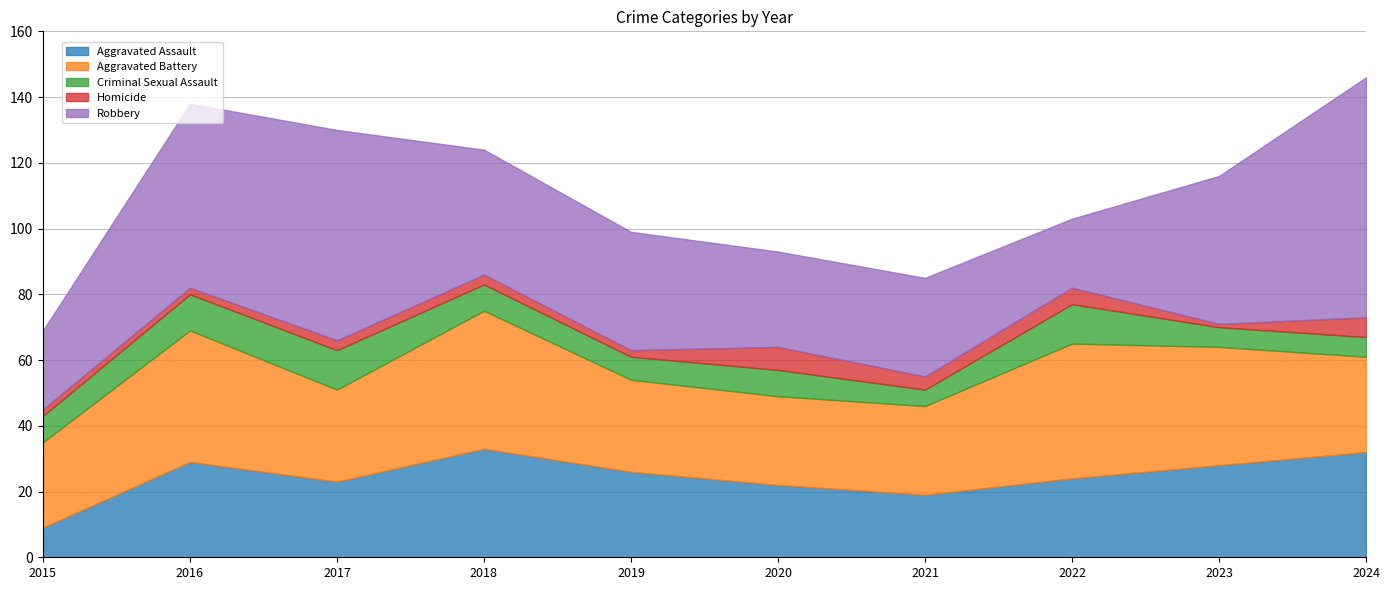

Is the value of Aggravated Assault at 2023 greater than the value of Robbery at 2018?

No